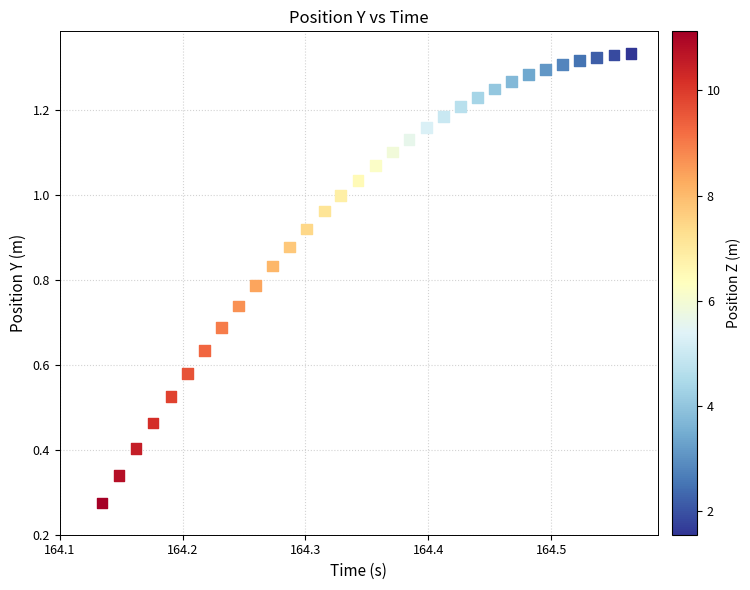

What is the range of X values (max minus min)?

0.4